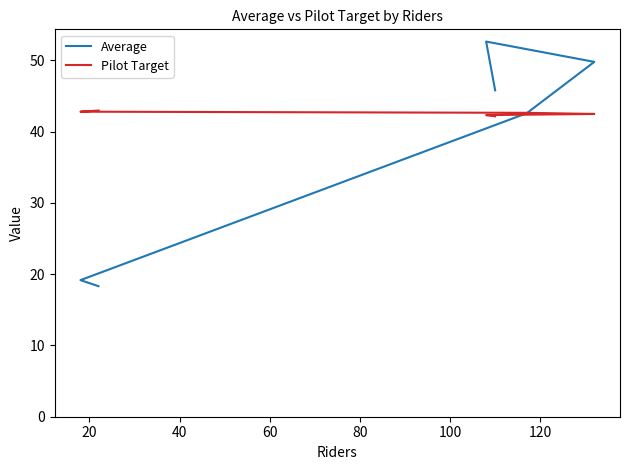

How many lines are shown in the chart?

2